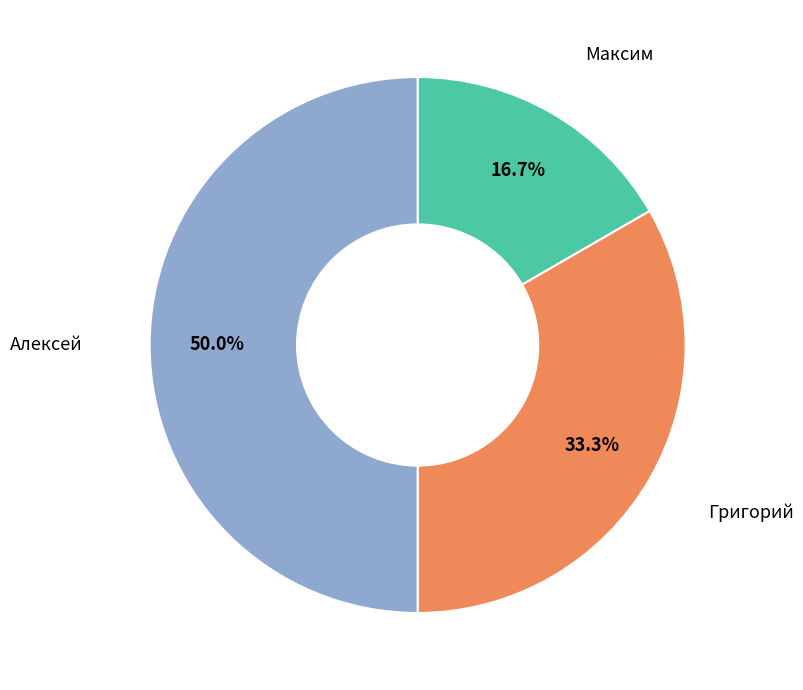

How many slices are in this pie chart?

3